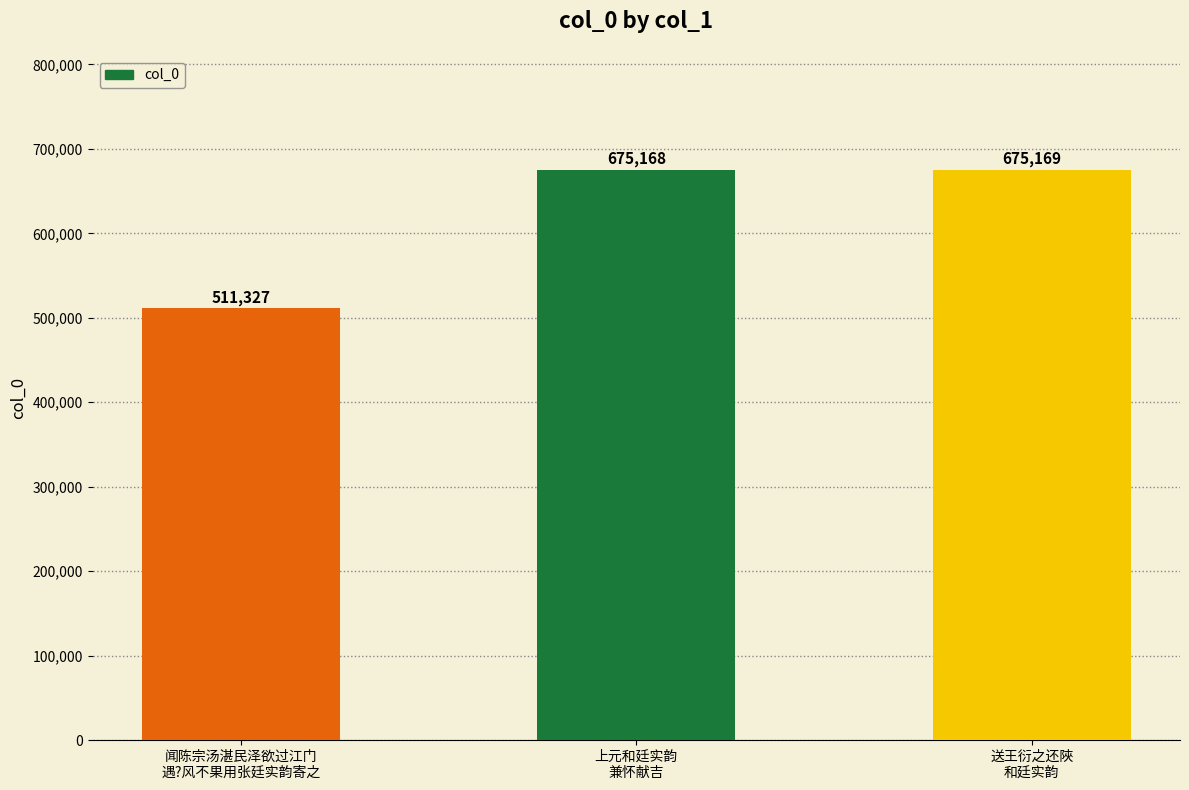

How many data points does each series have?

3